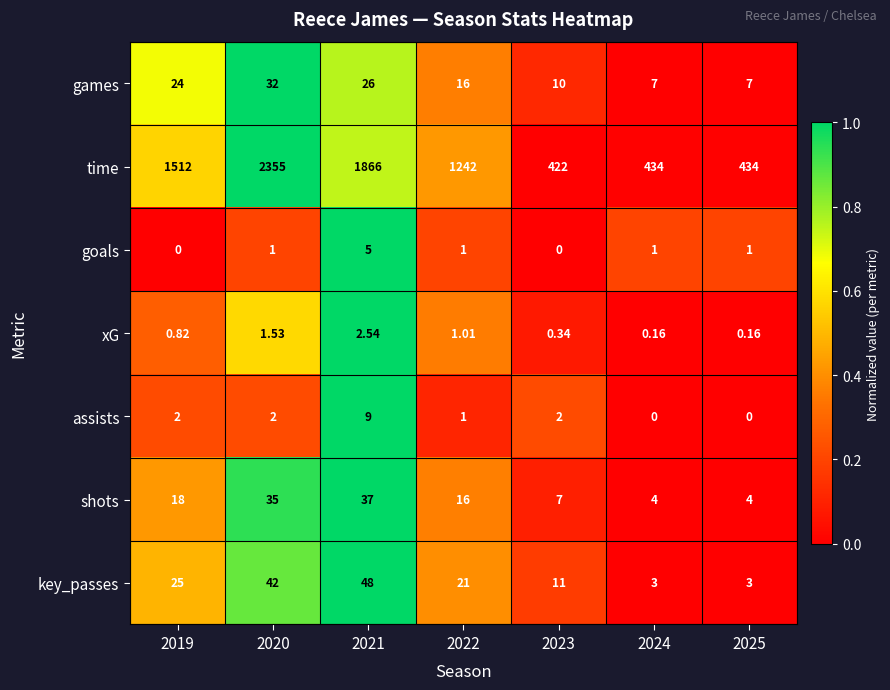

List the series in order of their peak value, highest first.

time, key_passes, shots, games, assists, goals, xG